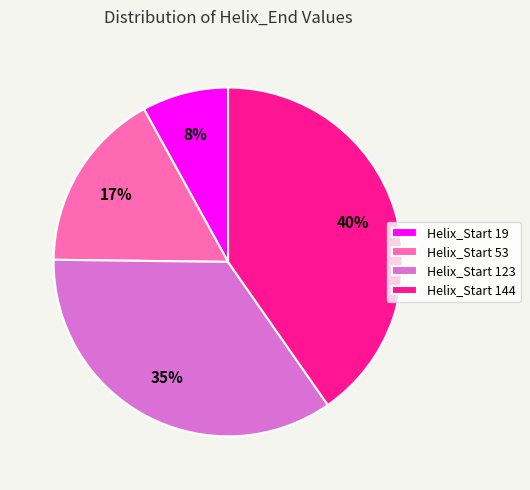

What percentage is the Helix_Start 19 slice, to the nearest percent?

8%